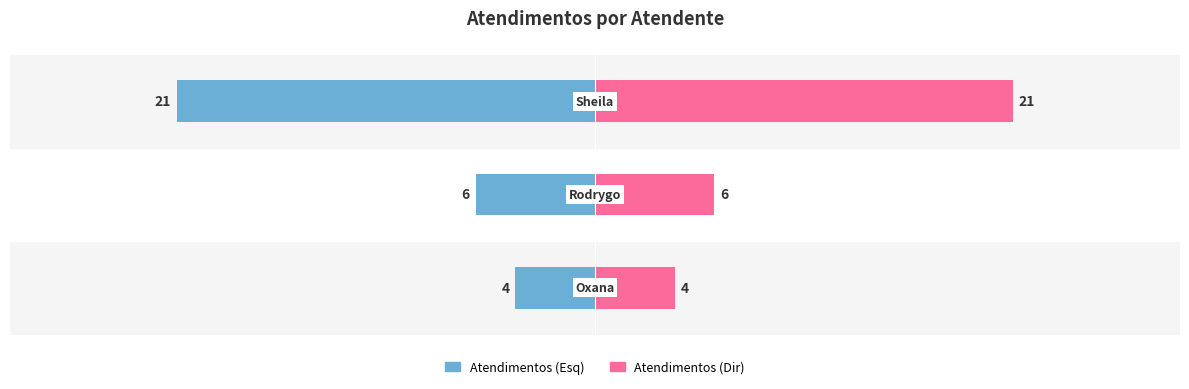

What is the average value of the Atendimentos series?

10